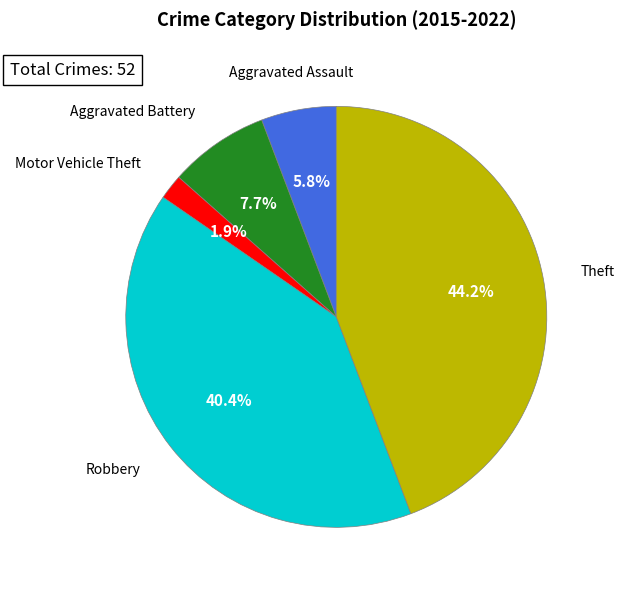

Which has a higher value, Aggravated Battery or Theft?

Theft